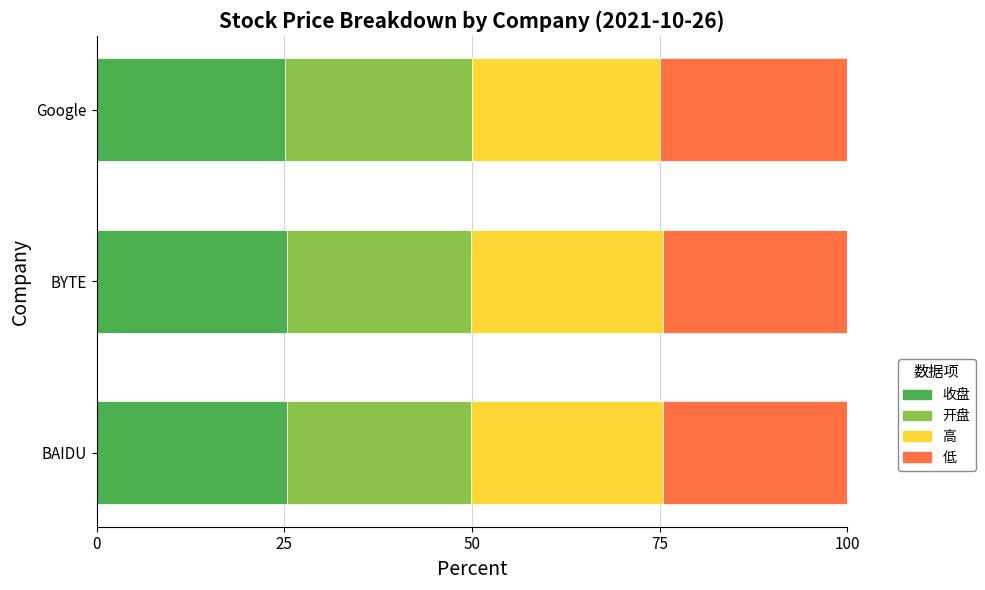

True or false: 收盘 has a value of 44.1 at Google.

False